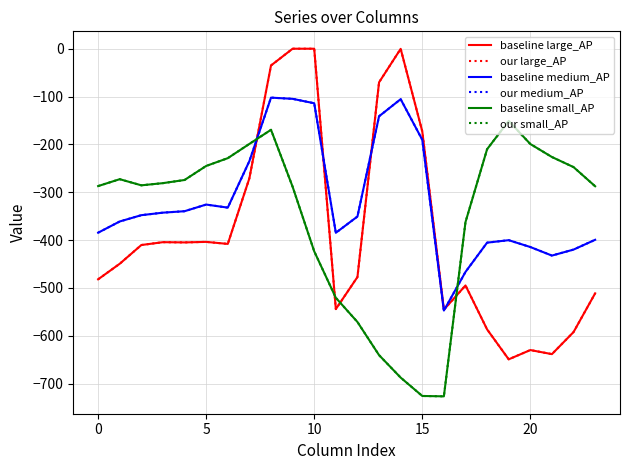

What is the difference between the second highest and minimum values in the our medium_AP series?

442.5